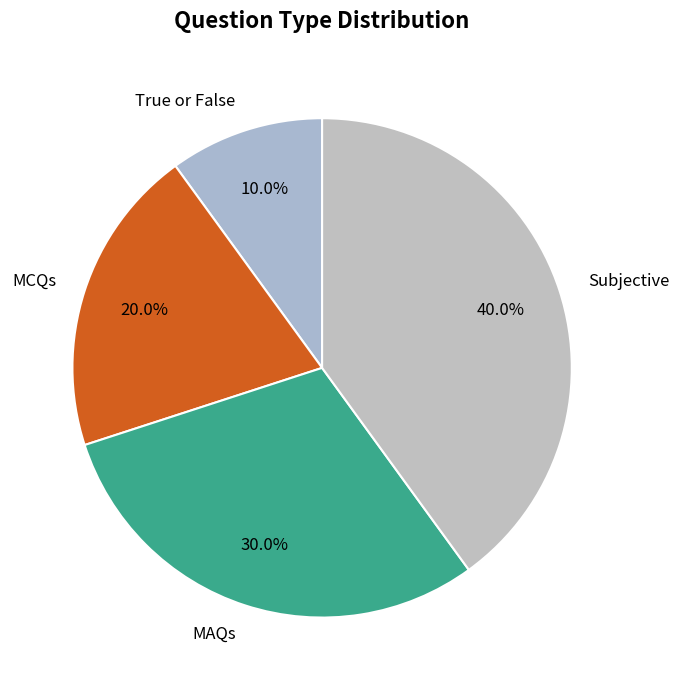

What percentage do True or False and Subjective together represent?

50.0%